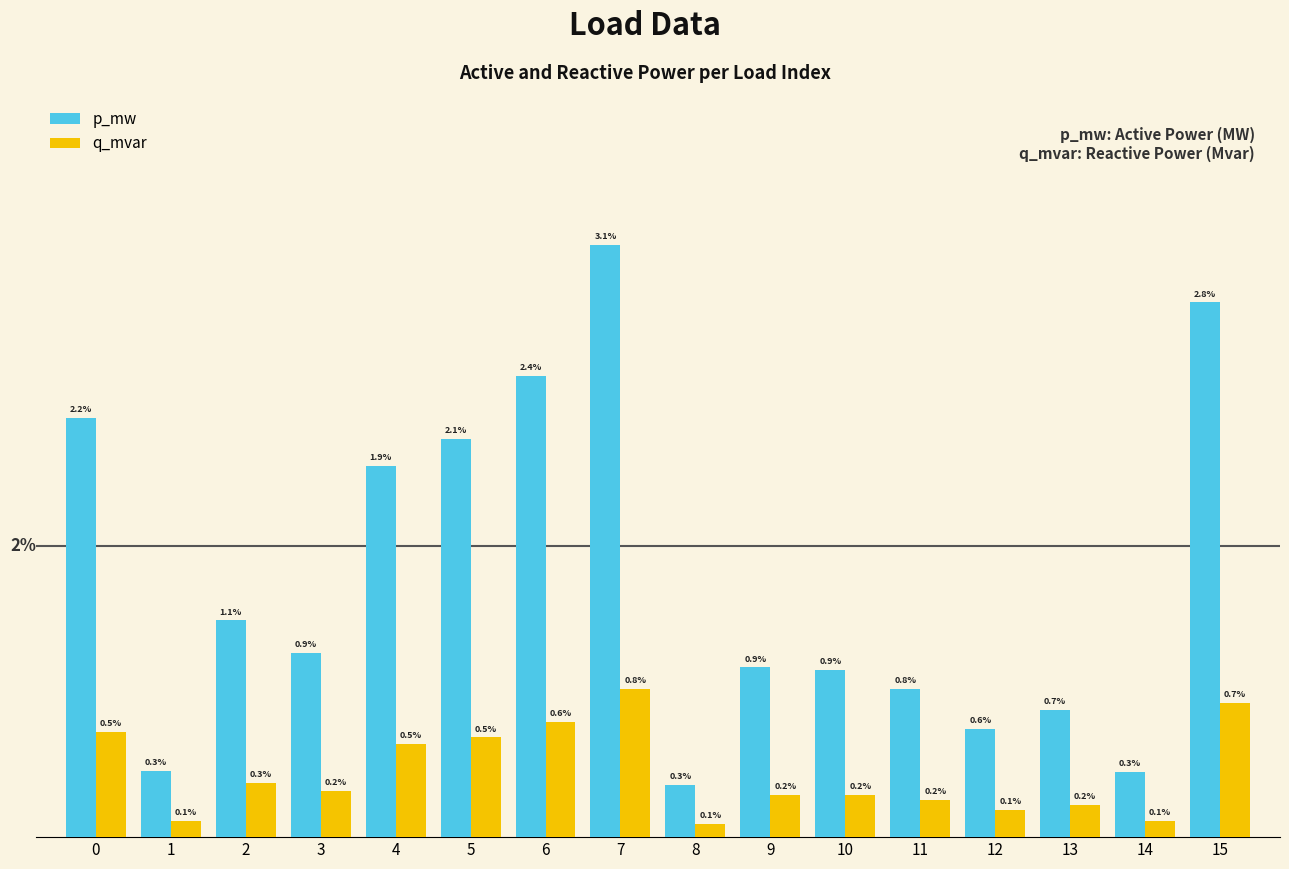

Which series has the largest range (max minus min)?

p_mw